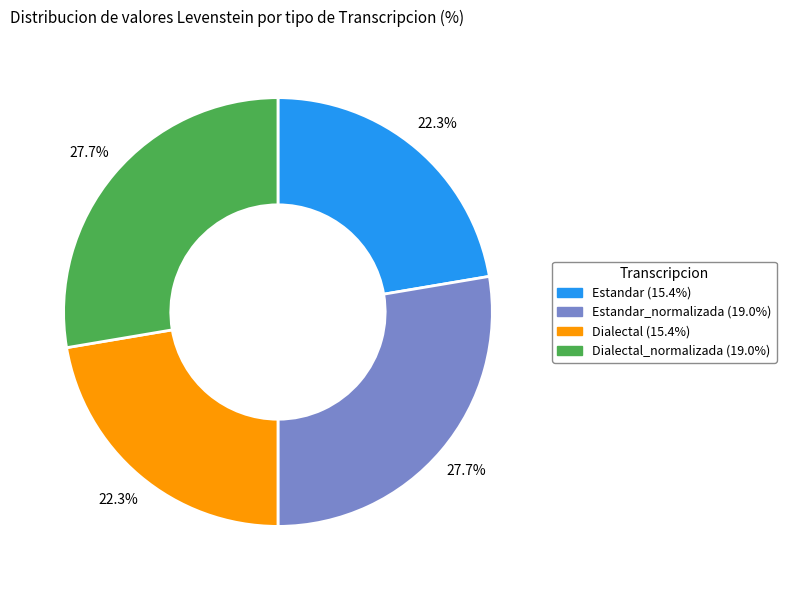

Is there any slice that represents more than half of the pie?

No